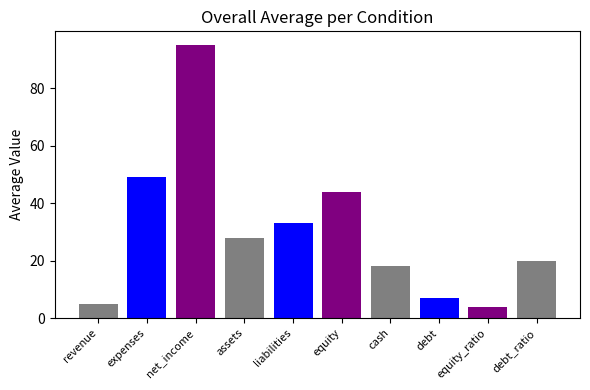

At which label is the value closest to 49?

expenses